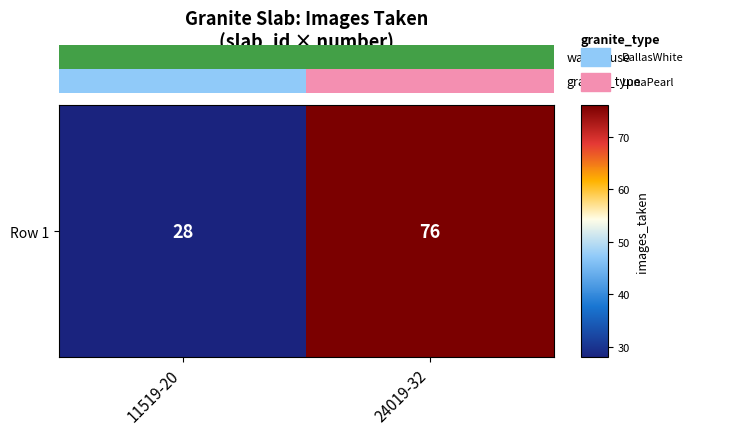

Which label corresponds to the largest value in the chart?

24019-32